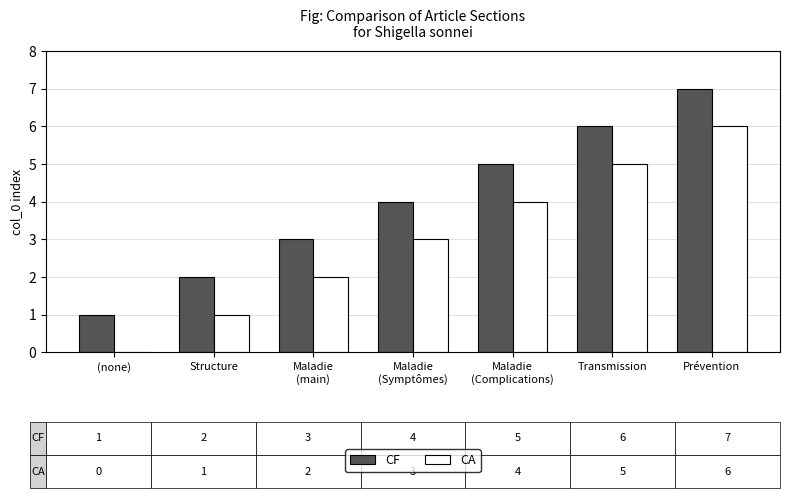

What is the sum of all CF values?

28